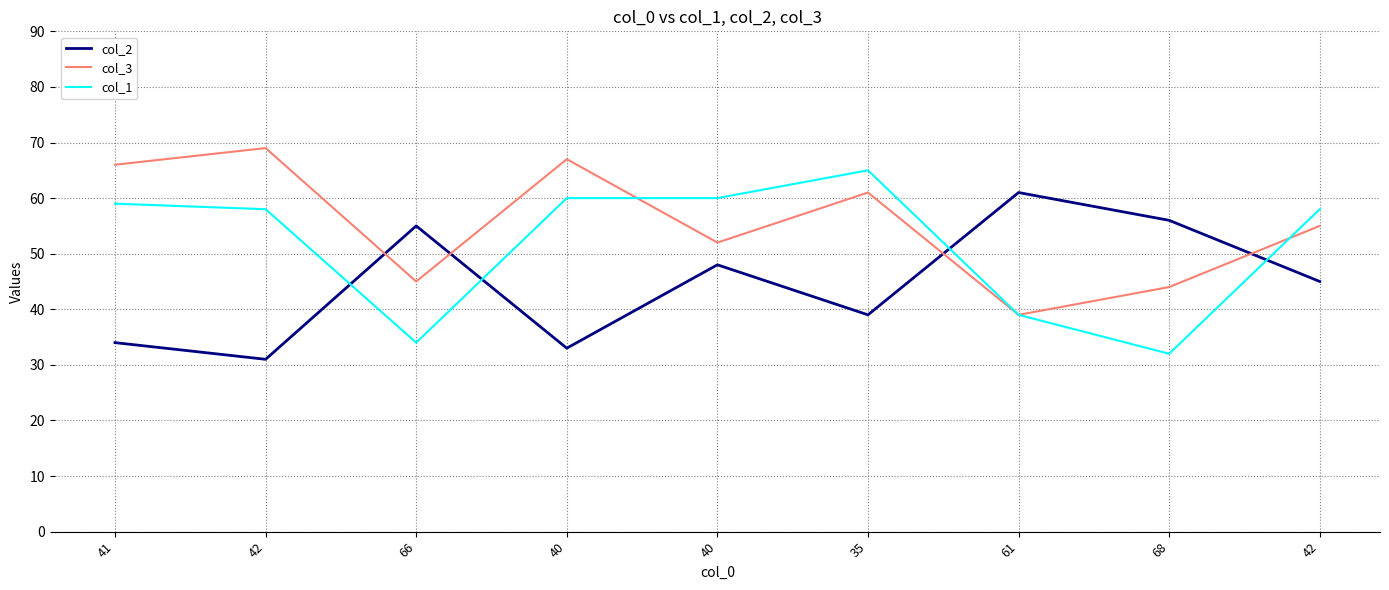

At which category does col_2 reach its first local valley?

42